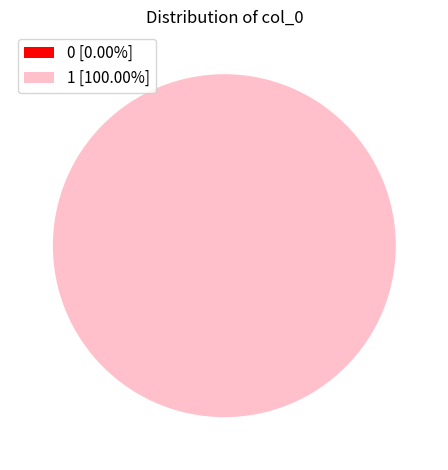

Does 0 represent more than half of the total?

No